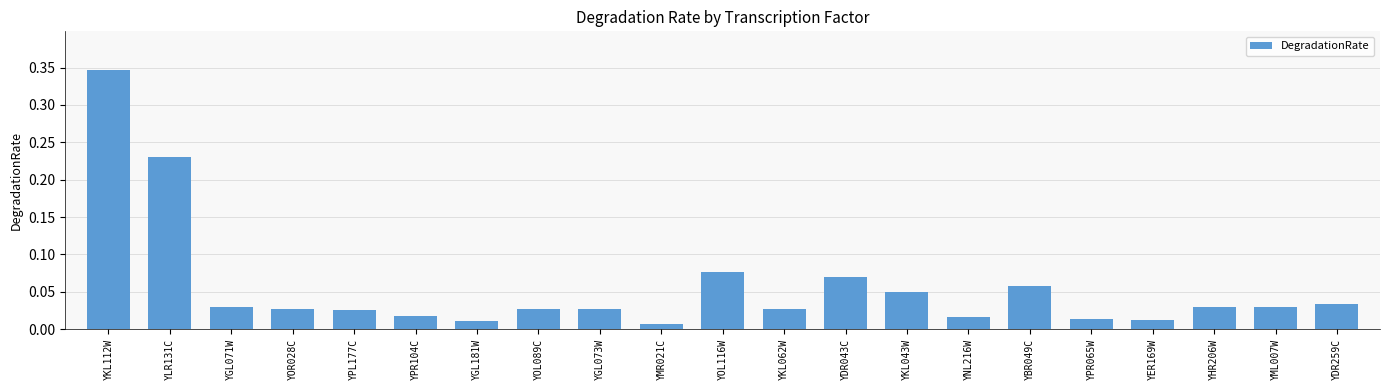

What is the sum of all values?

1.2